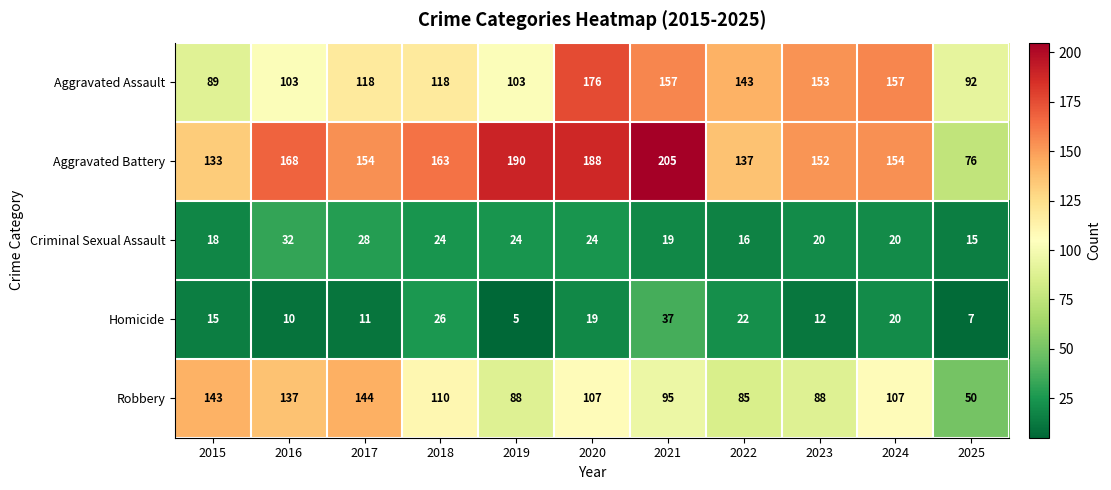

The Criminal Sexual Assault series shows 10 at 2016. True or false?

False